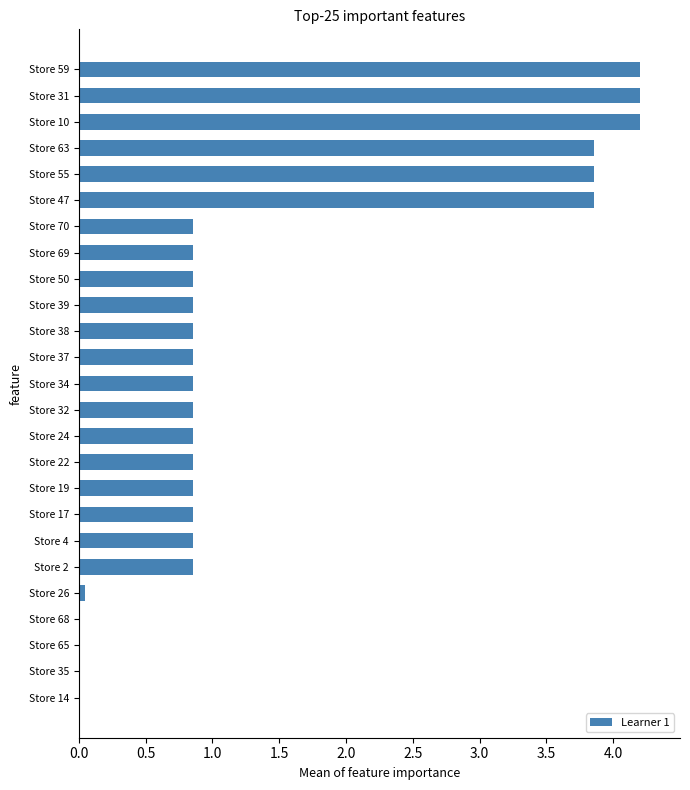

Which has a higher value, Store 50 or Store 35?

Store 50